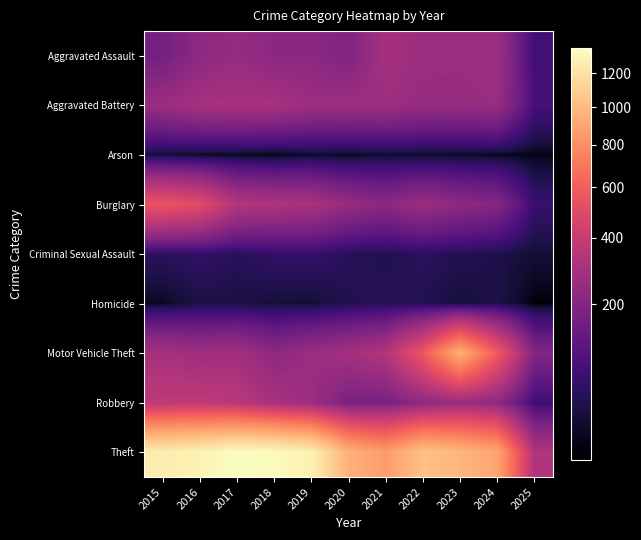

At how many categories does at least one series exceed 991?

6